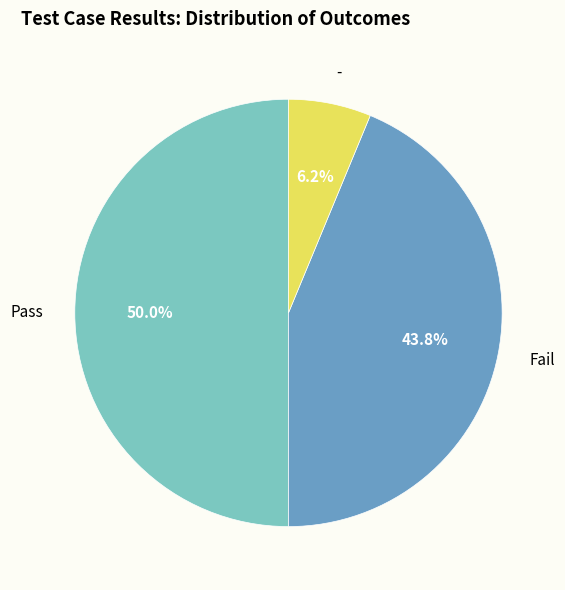

What percentage is the Fail slice, to the nearest percent?

44%